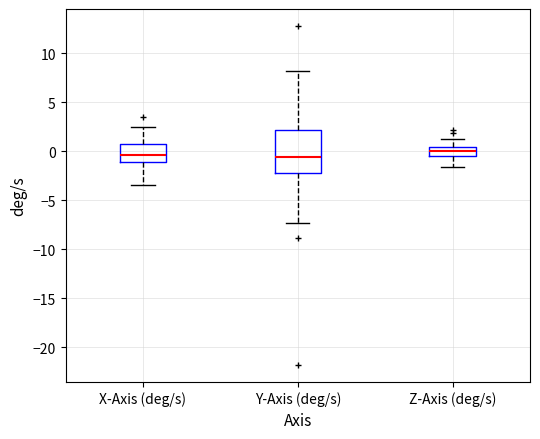

Reading left to right, transcribe this box plot: for each box, give where its median line is, the range the box spans, and where its two whiskers end, as read against the y-axis. The values are not printed on the chart, so give them approximately, as read against the axis.

X-Axis (deg/s): median -0.5, box -1.0 to 0.5, whiskers -3.5 to 2.5
Y-Axis (deg/s): median -0.5, box -2.0 to 2.0, whiskers -7.5 to 8.0
Z-Axis (deg/s): median 0.0, box -0.5 to 0.5, whiskers -1.5 to 1.5